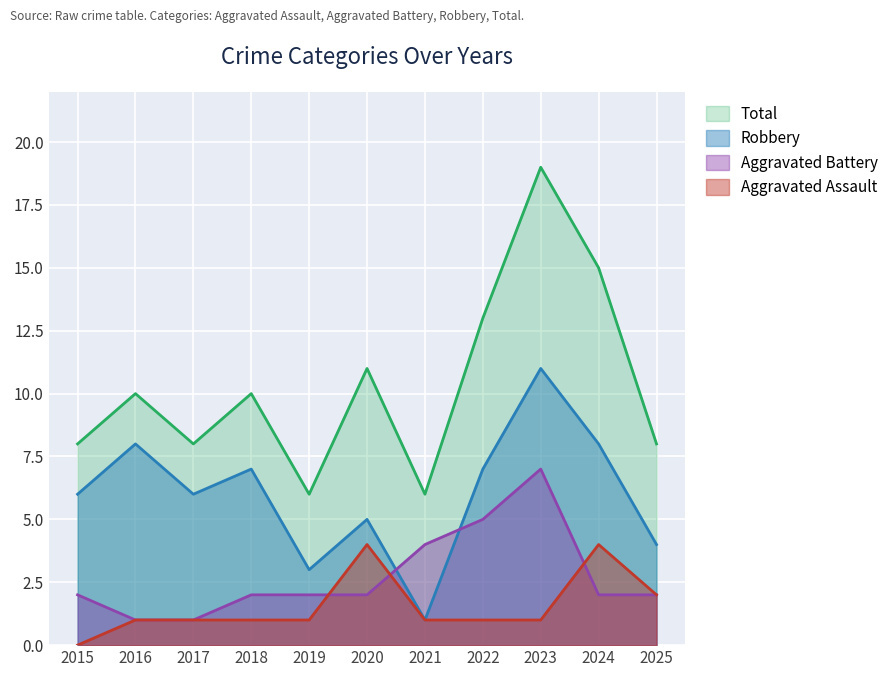

At which label is Aggravated Battery closest to 4?

2021